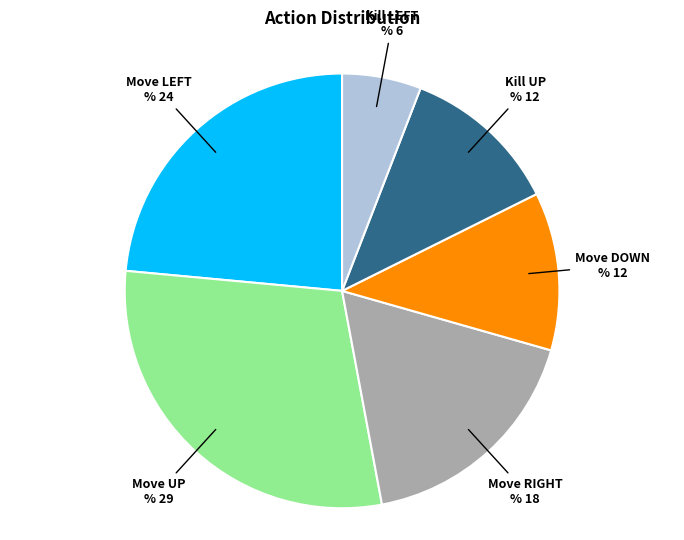

Is there any slice that represents more than half of the pie?

No